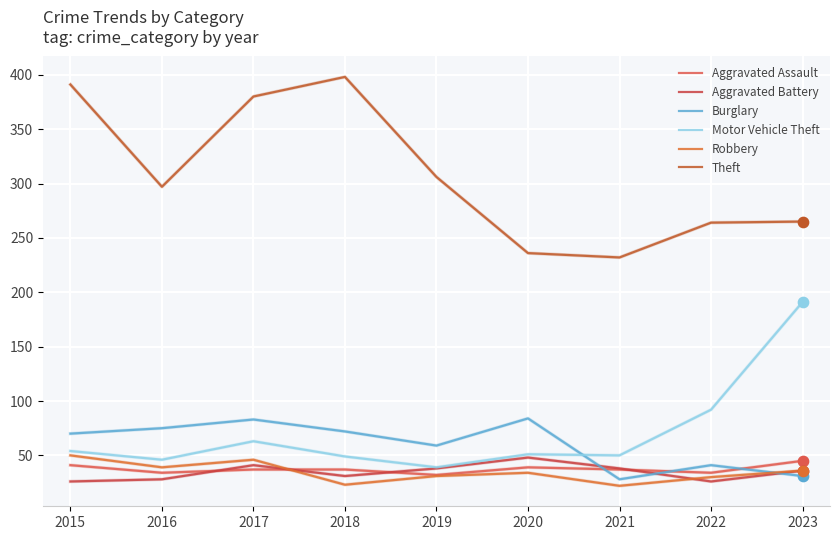

What are all the series names shown in the legend?

Aggravated Assault, Aggravated Battery, Burglary, Motor Vehicle Theft, Robbery, Theft